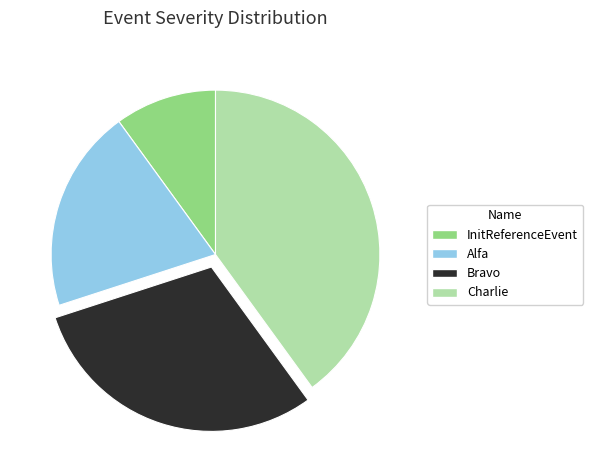

Rank the categories by value from lowest to highest.

InitReferenceEvent, Alfa, Bravo, Charlie